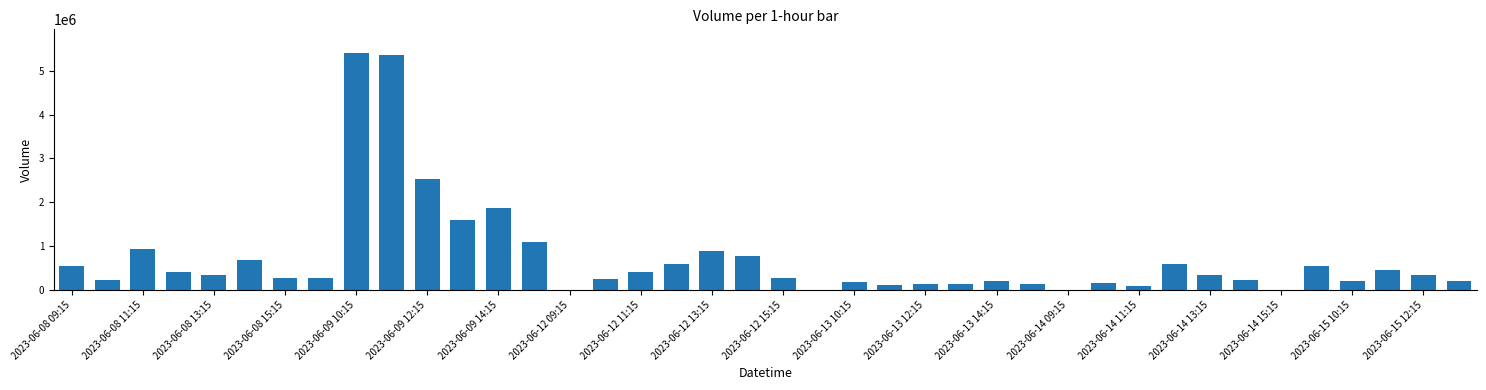

What is the sum of all values?

28899374